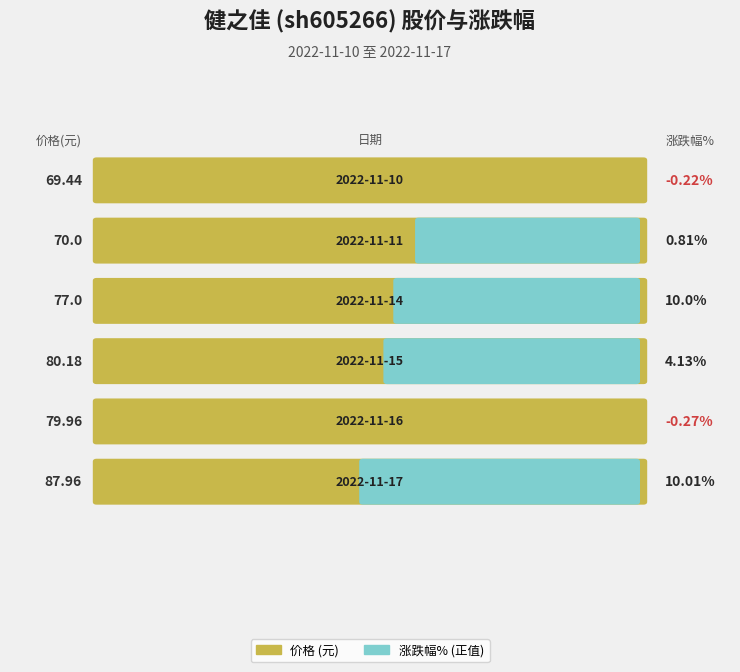

Rank the series by their maximum value, from lowest to highest.

涨跌幅%, 价格